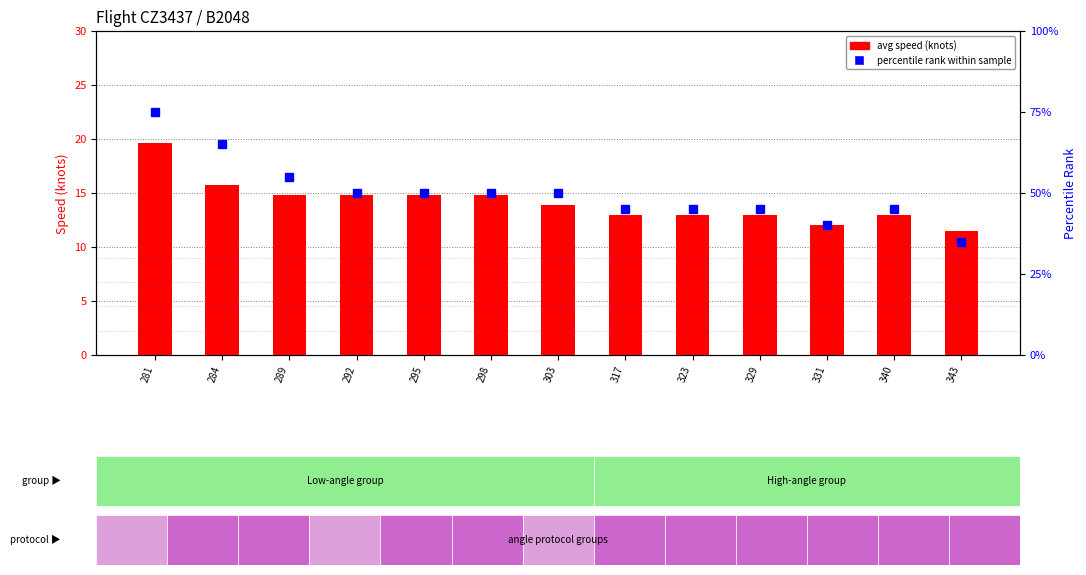

What is the sum of the avg speed (kn) values at 343 and 331?

23.5